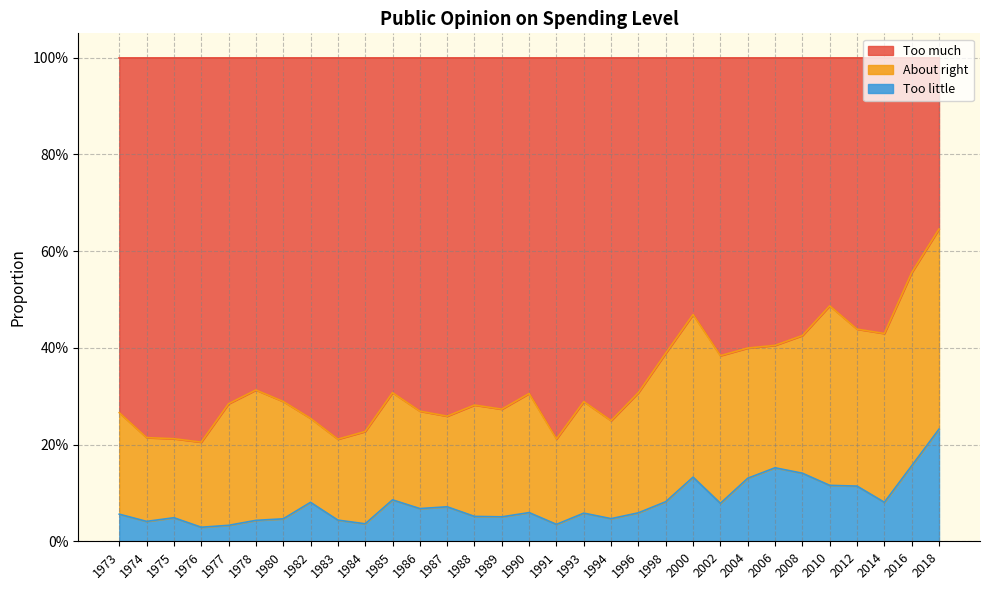

How many interior local peaks does the Too little series have?

8